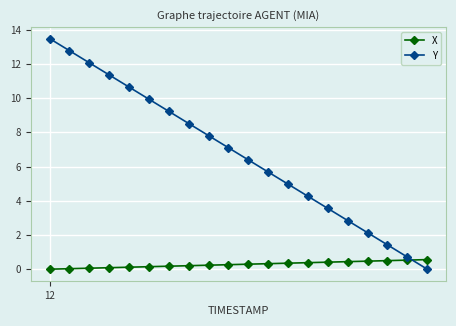

What is the sum of all X values?

5.6